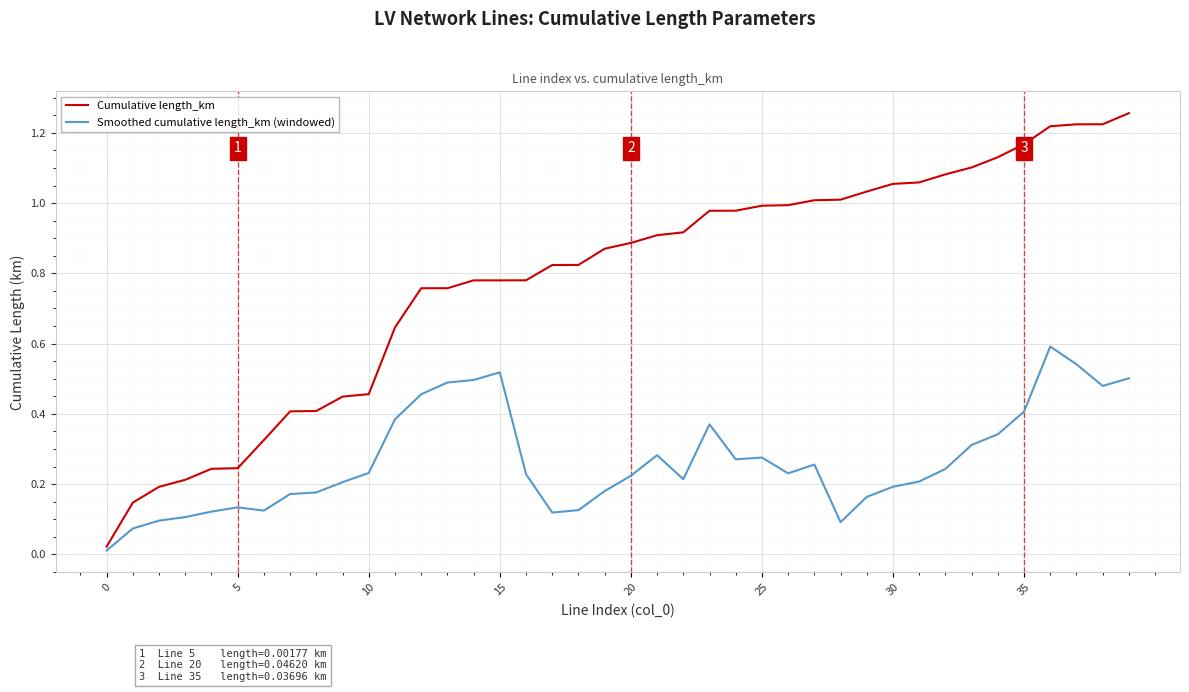

Count the number of categories in the chart.

40